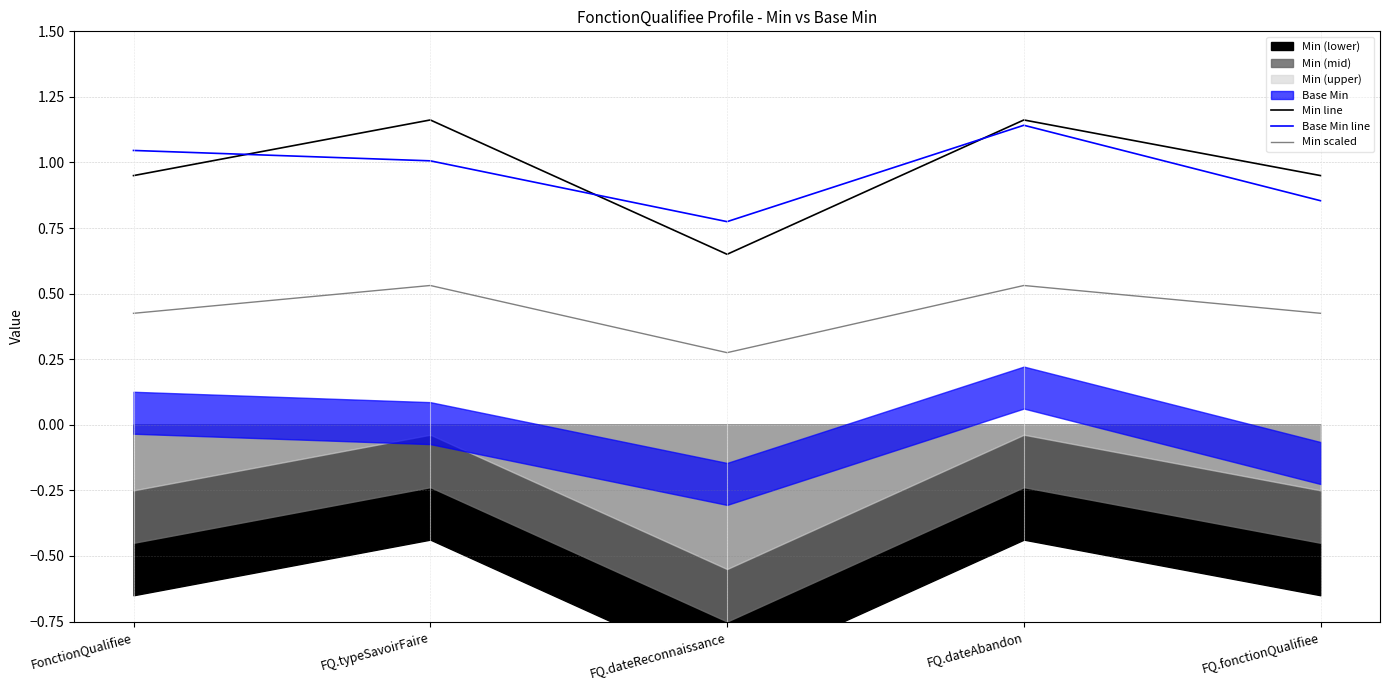

What is the difference between the highest and lowest values at FQ.typeSavoirFaire?

0.6